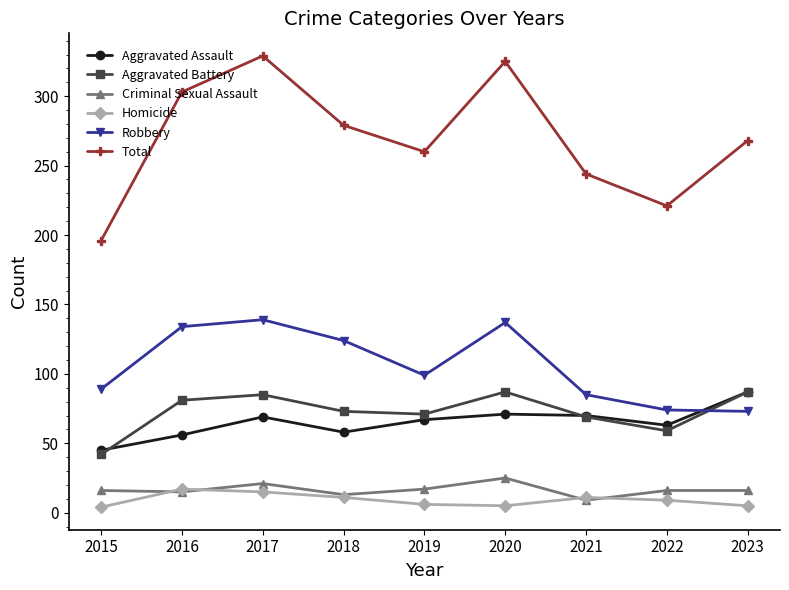

What are all the series names shown in the legend?

Aggravated Assault, Aggravated Battery, Criminal Sexual Assault, Homicide, Robbery, Total